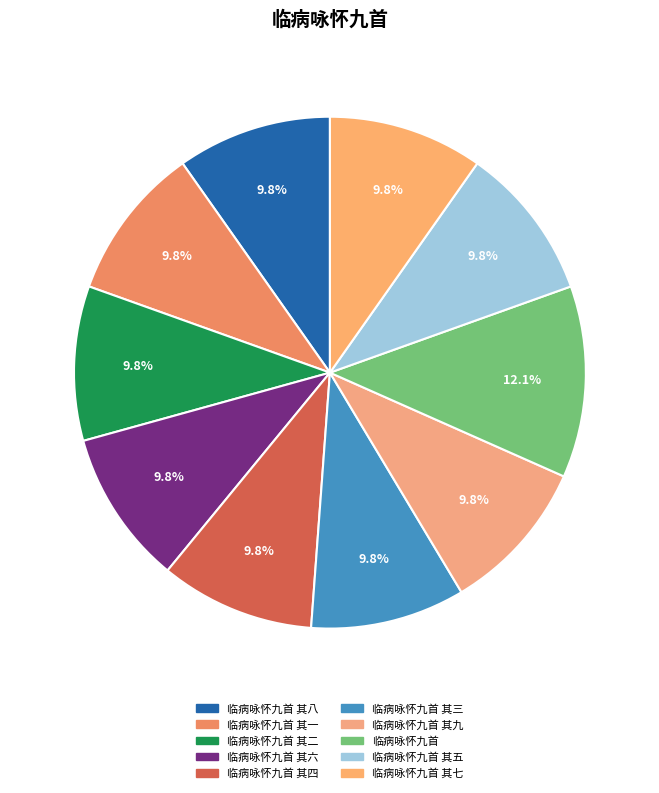

Rank the categories by value from highest to lowest.

临病咏怀九首, 临病咏怀九首 其九, 临病咏怀九首 其八, 临病咏怀九首 其七, 临病咏怀九首 其六, 临病咏怀九首 其五, 临病咏怀九首 其四, 临病咏怀九首 其三, 临病咏怀九首 其二, 临病咏怀九首 其一